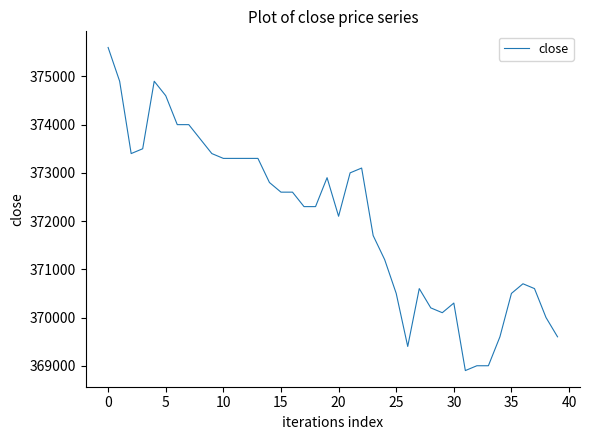

What is the difference between the maximum and minimum values?

6700